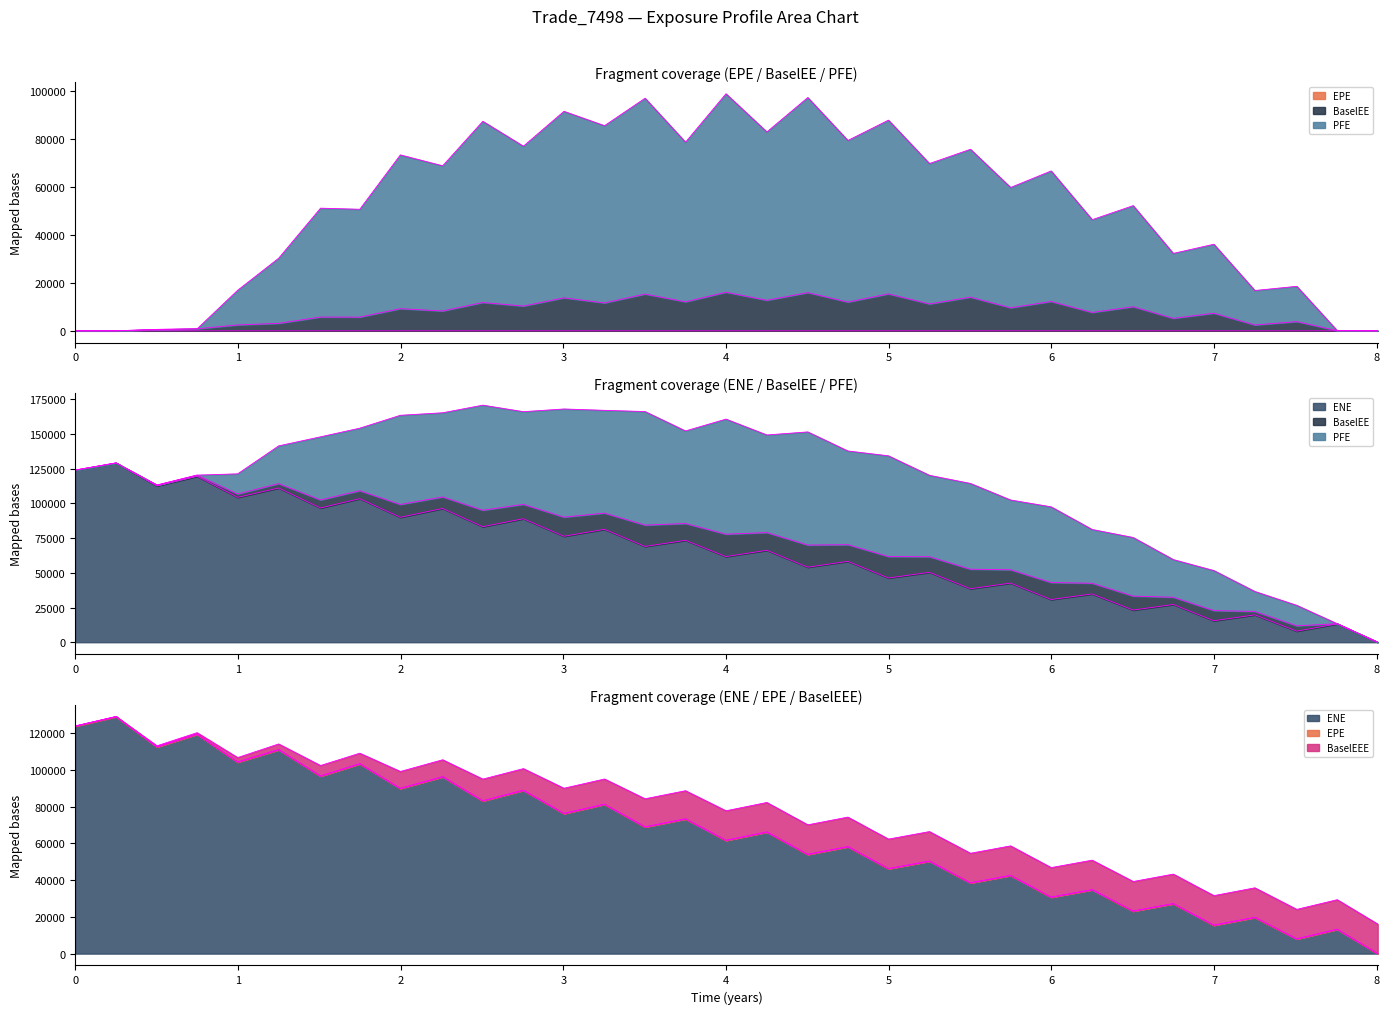

True or false: BaselEE has more than 0 points higher than both neighbors.

True